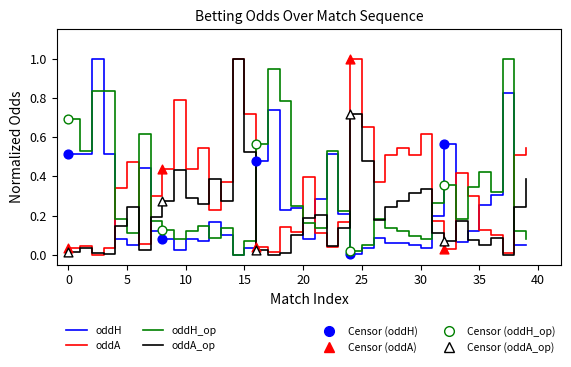

What is the greatest value displayed?

1.0